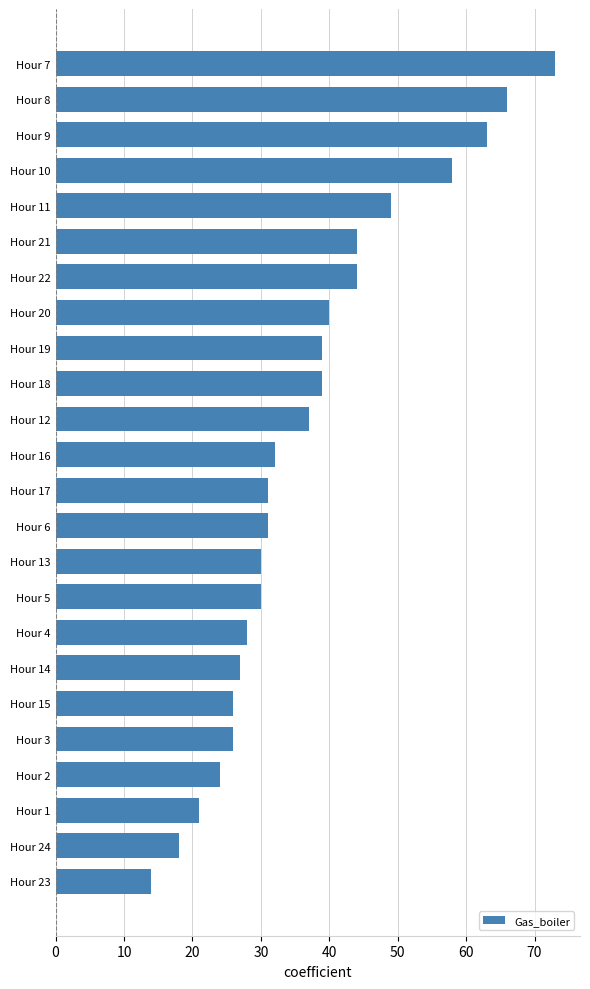

What is the change in value from Hour 9 to Hour 19?

-24.0